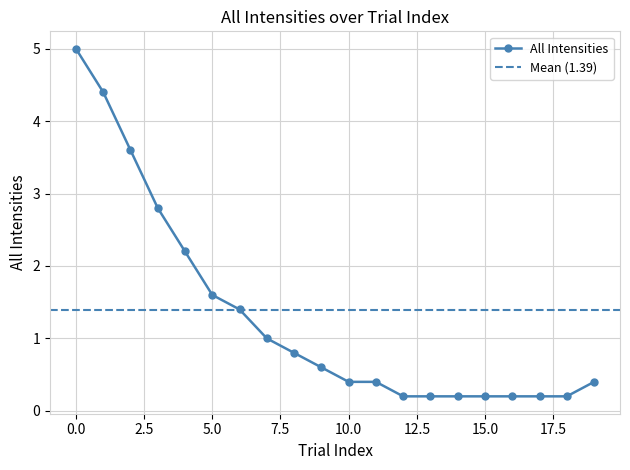

True or false: All Intensities has a value of 2.3 at 5.0.

False